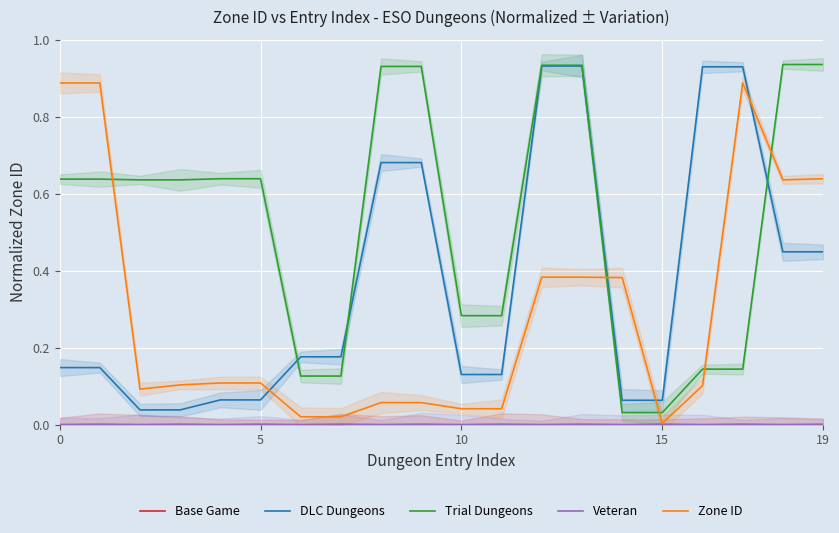

Rank the series by their maximum value, from lowest to highest.

Base Game, Veteran, Zone ID, DLC Dungeons, Trial Dungeons